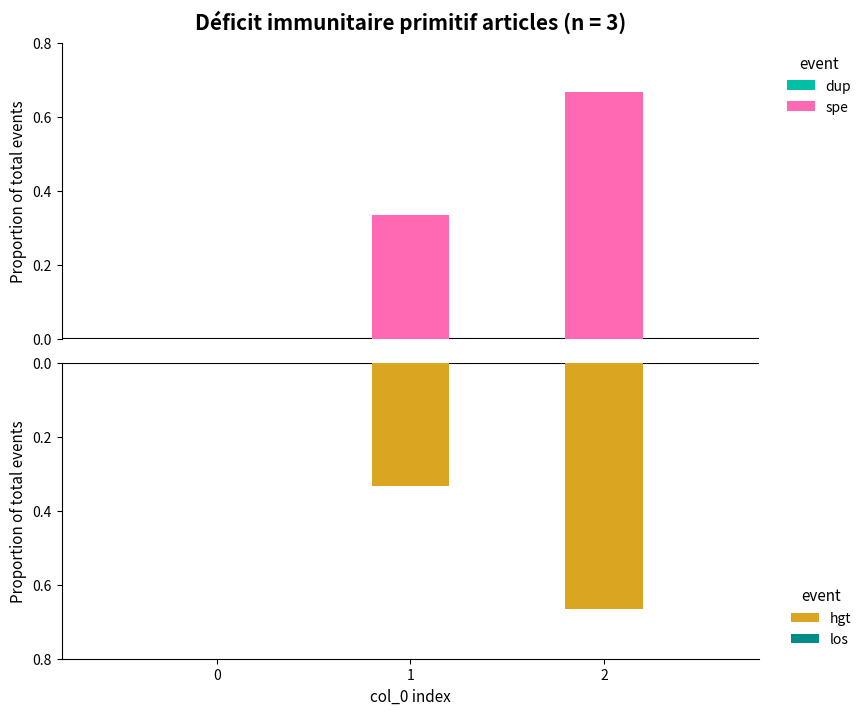

How many values in spe are above zero?

2